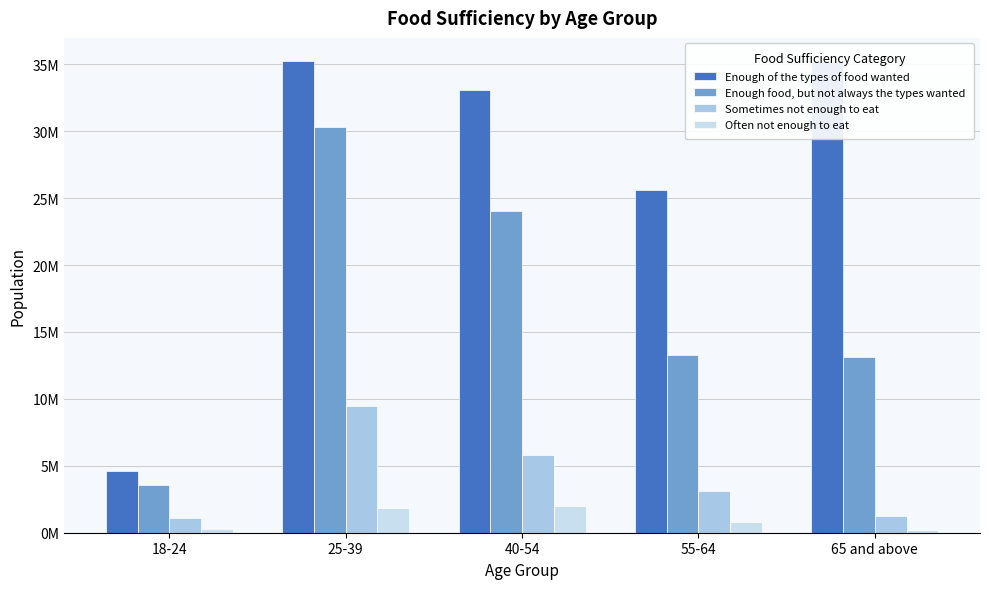

What are all the series names shown in the legend?

Enough of the types of food wanted, Enough food, but not always the types wanted, Sometimes not enough to eat, Often not enough to eat